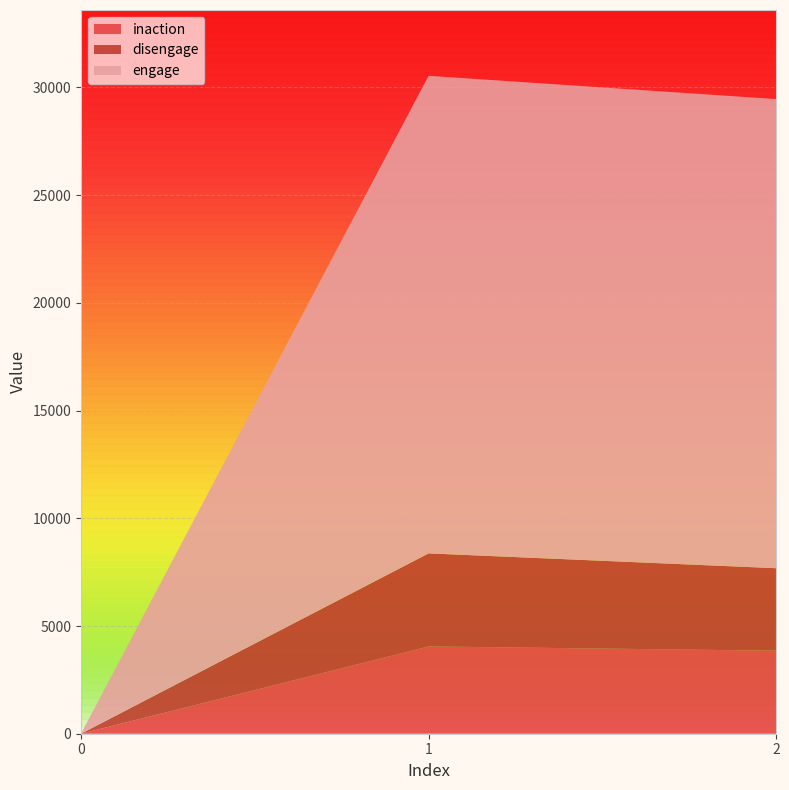

Reading left to right, extract all data points from this chart.

inaction: 0=0	1=4052	2=3854
disengage: 0=0	1=4319	2=3829
engage: 0=0	1=22169	2=21777